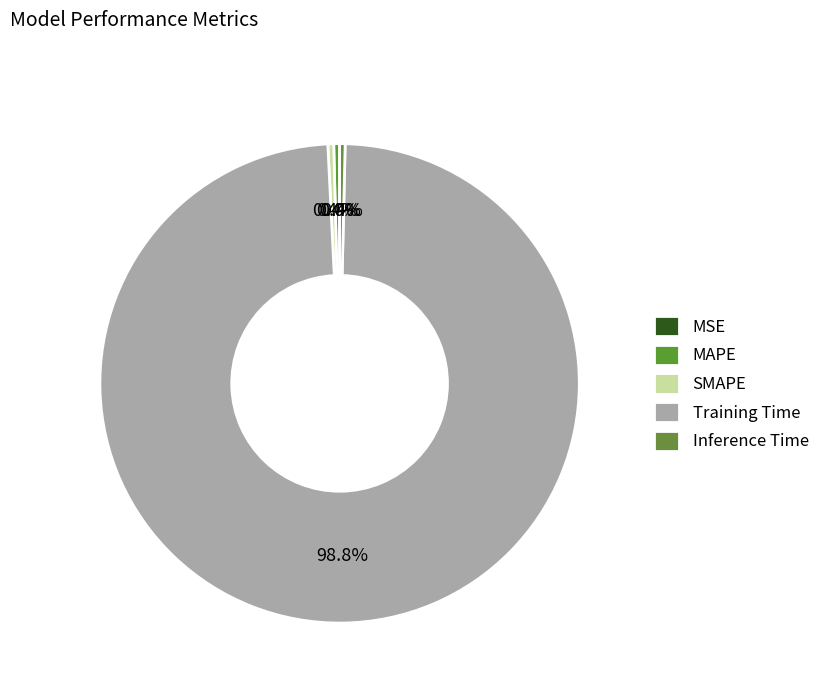

To the nearest percent, what is the average slice percentage?

20%